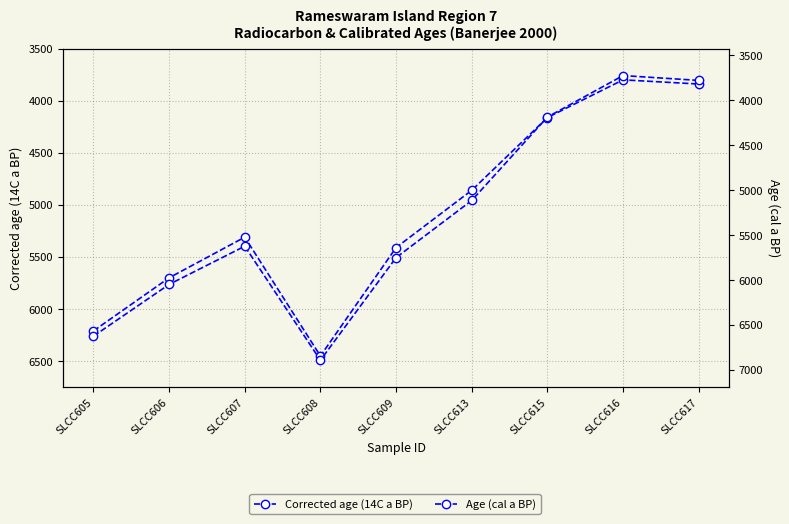

What is the maximum value shown in the chart?

6891.5